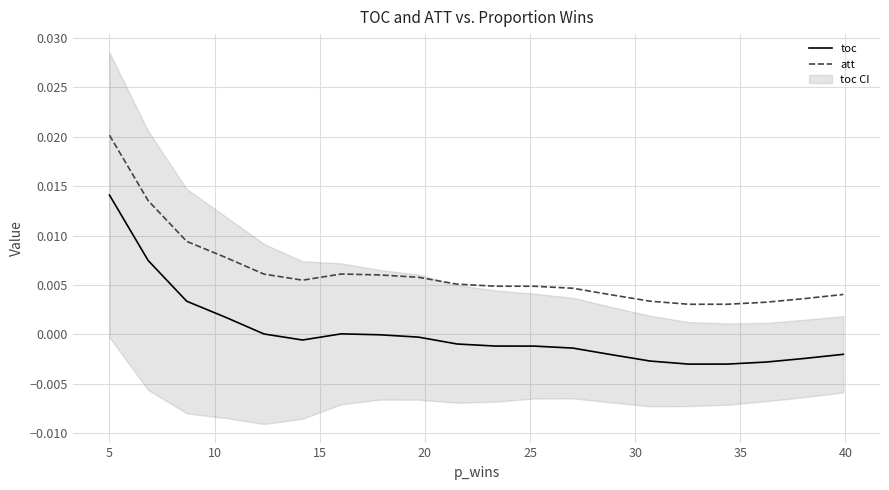

True or false: toc and att cross at least once.

False